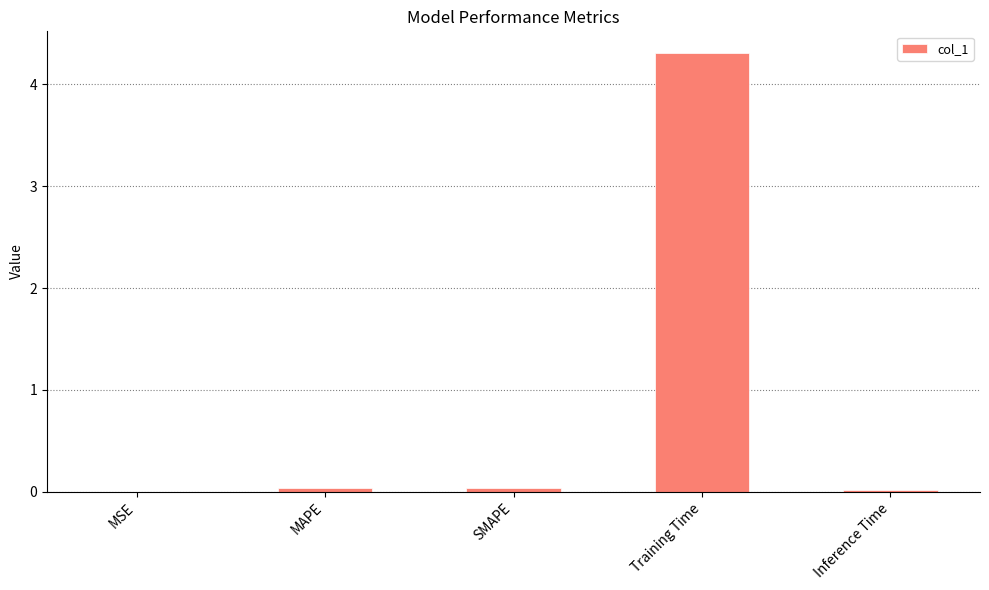

What is the average value?

0.9